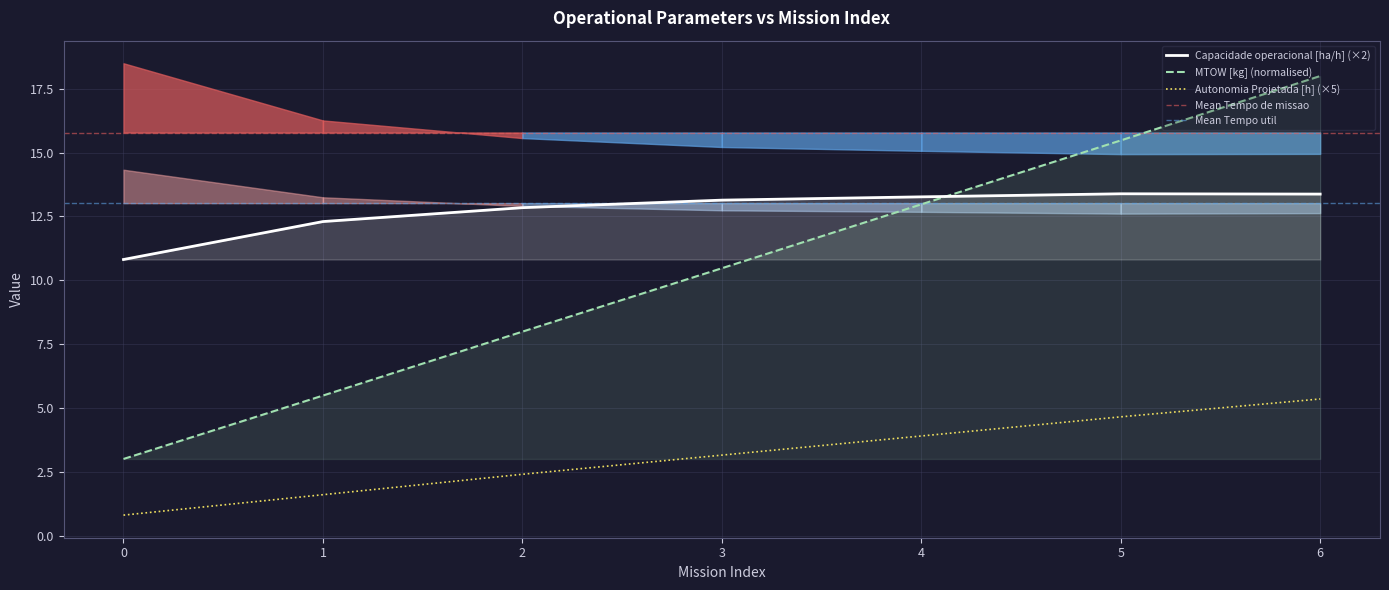

Which series changed the most between 0 and 6?

MTOW [kg]